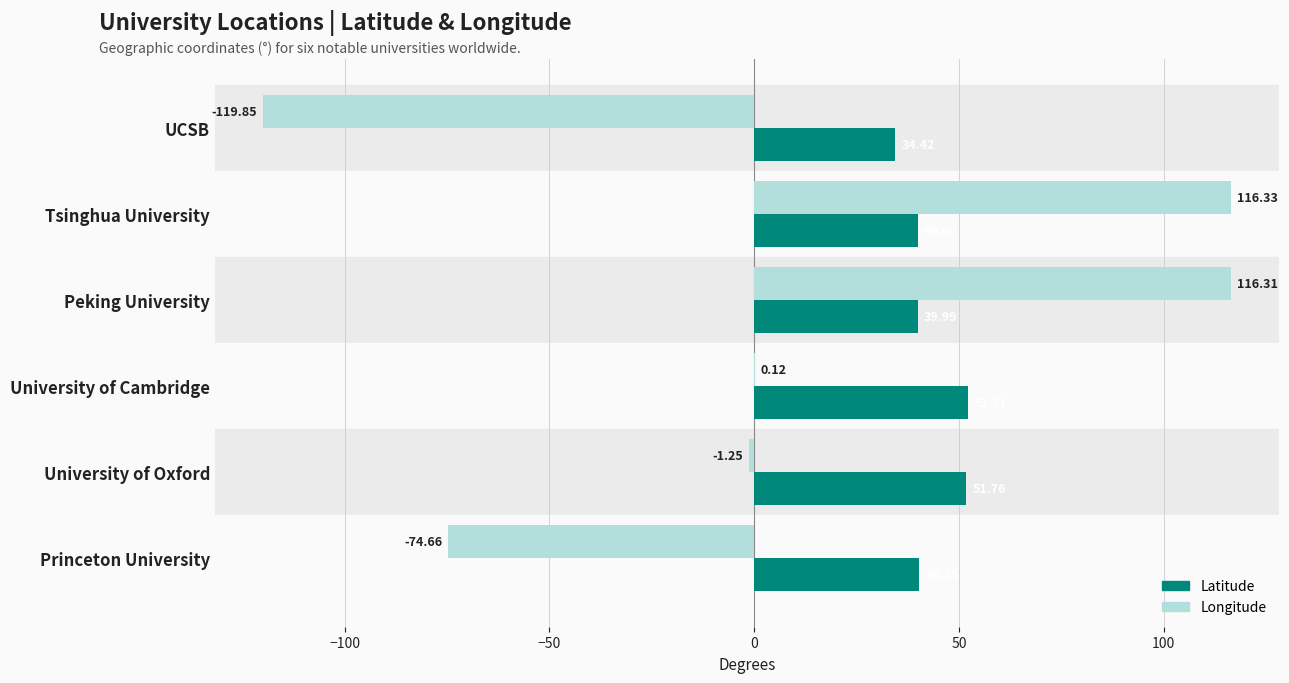

How many distinct data groups are displayed?

2